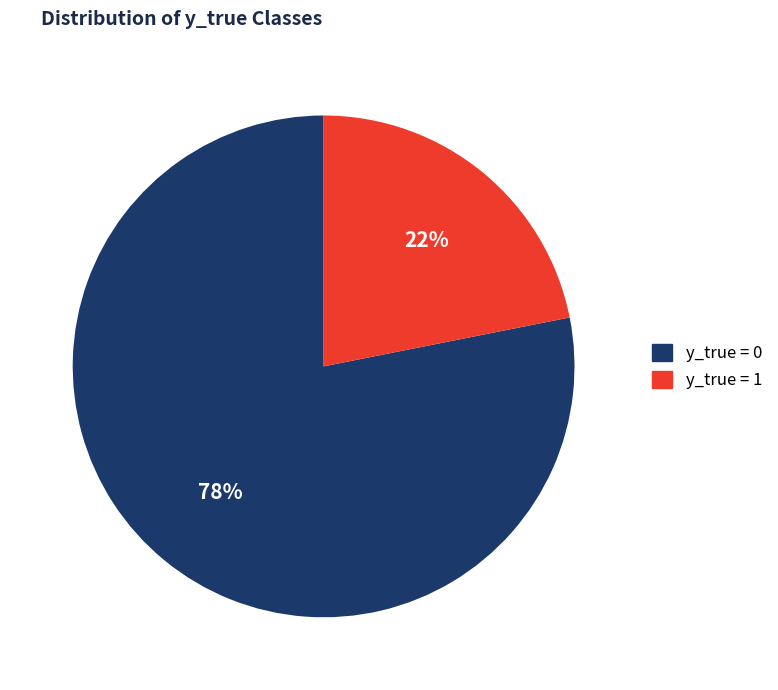

To the nearest percent, what is the difference between the largest and smallest slice percentages?

56%